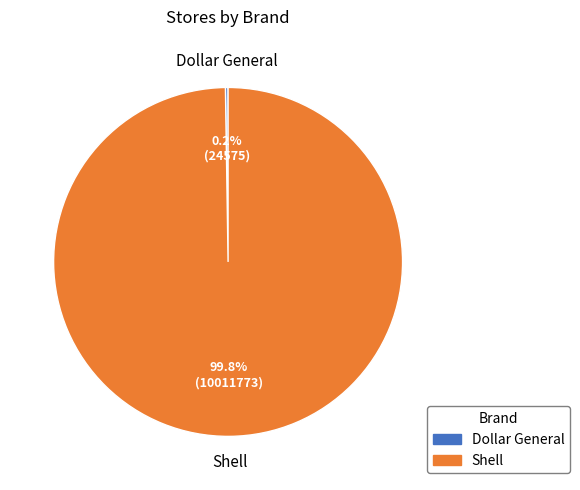

Does Shell account for over 50% of the chart?

Yes